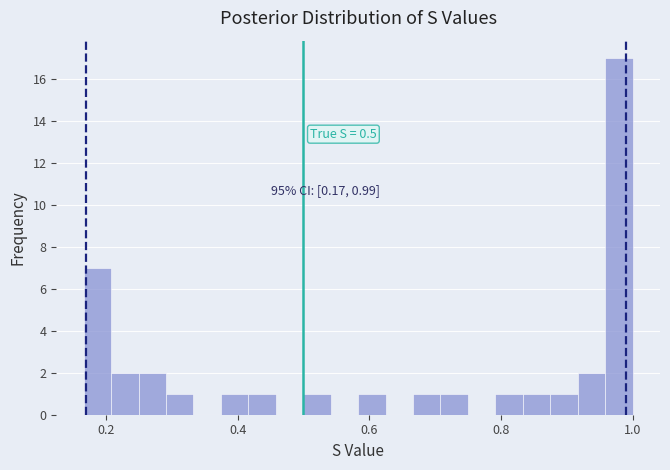

Around what value on the x-axis is the tallest bar? Give the approximate position of its centre, as read against the axis.

0.98